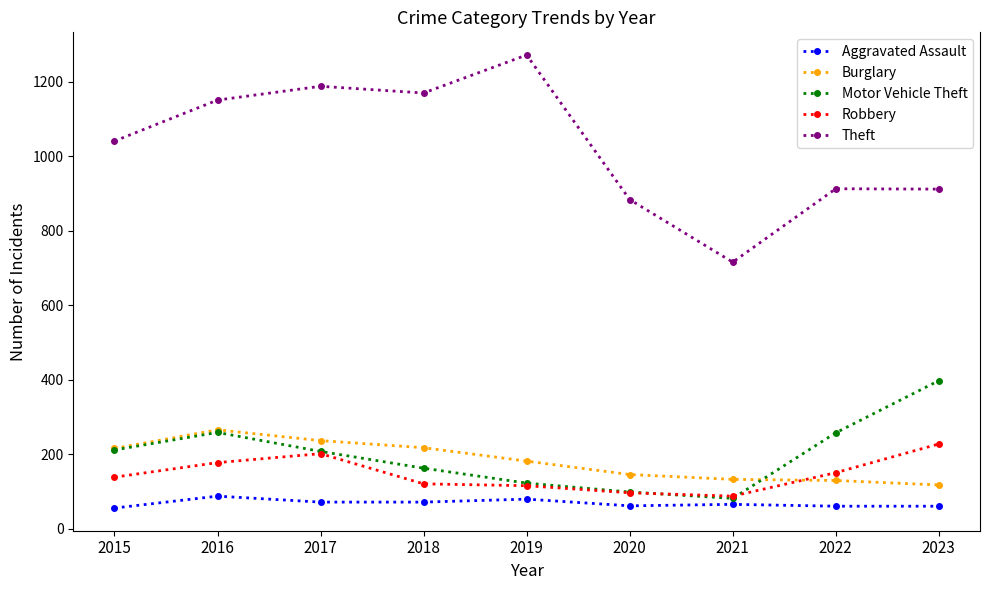

How many data points in Motor Vehicle Theft are less than 208?

4